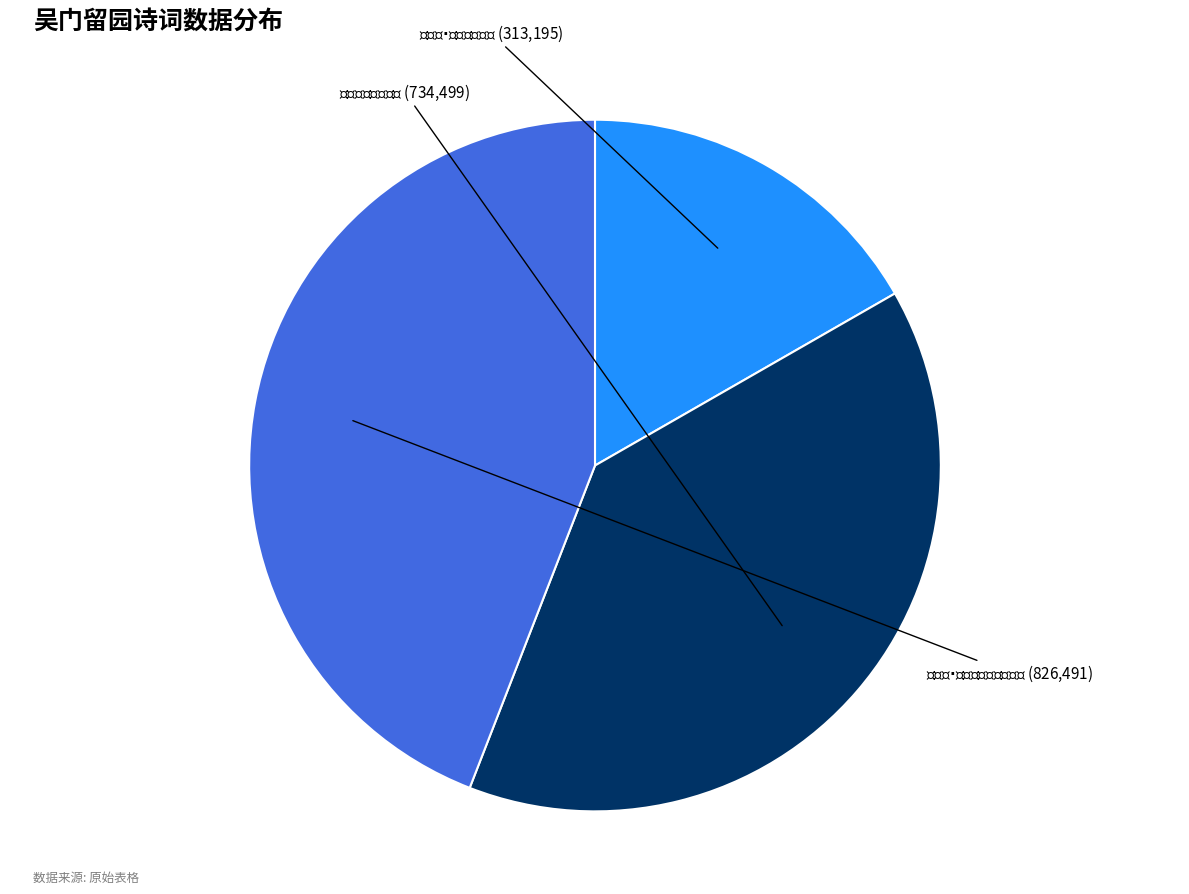

Is there a majority slice in this chart?

No